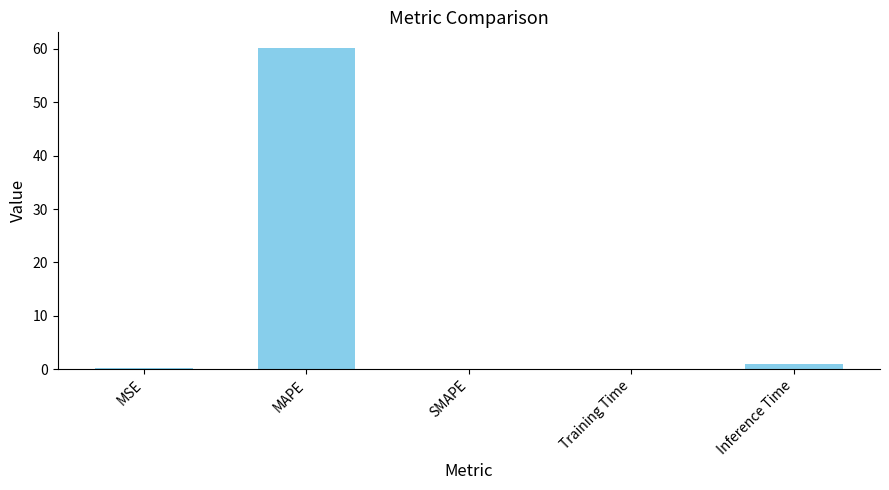

Is it true that the value at SMAPE is 20.7?

False